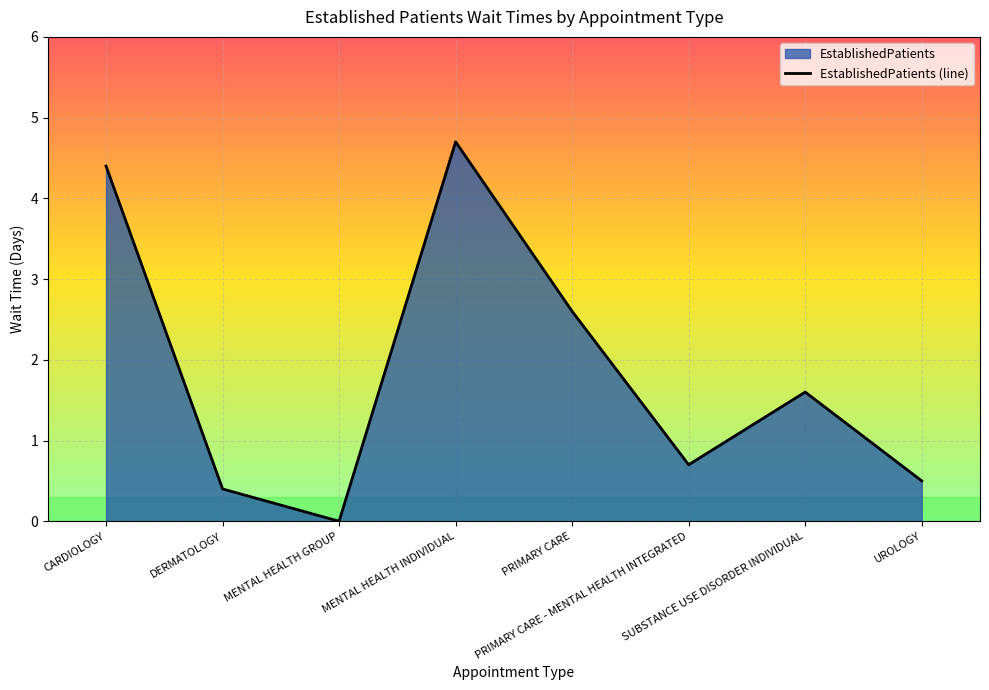

Does the chart display data point markers on the line(s)?

No